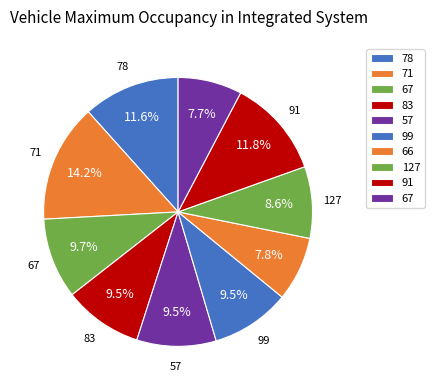

Is there a majority slice in this chart?

No